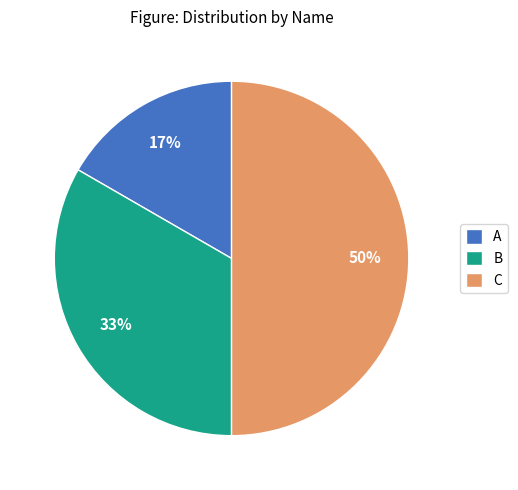

True or false: C accounts for 50% of the total.

True